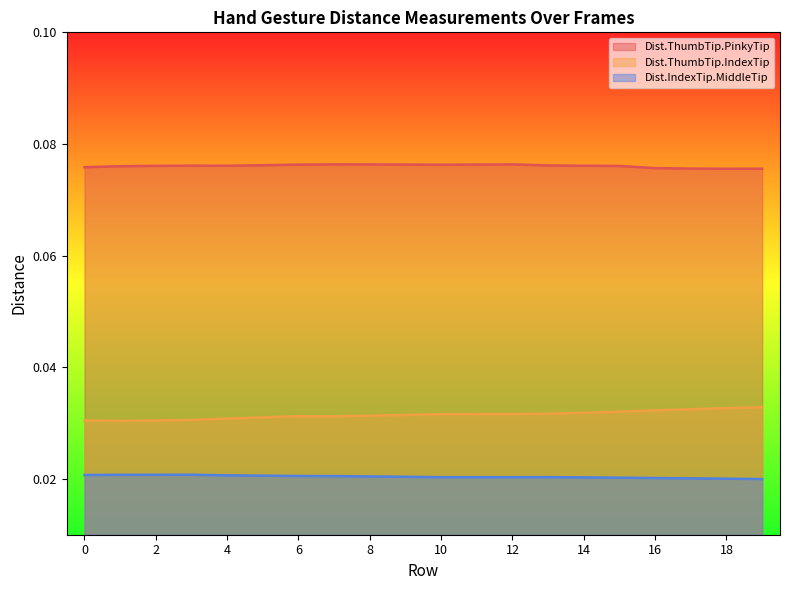

Is the value of Dist.ThumbTip.PinkyTip at 5 greater than the value of Dist.IndexTip.MiddleTip at 8?

Yes